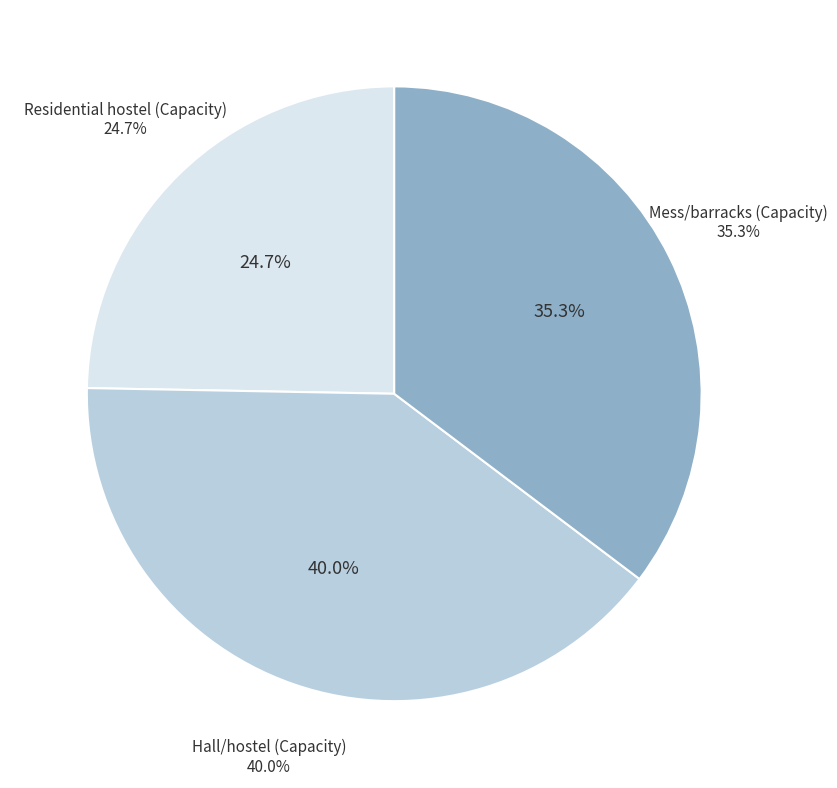

Count the number of slices in the pie.

3